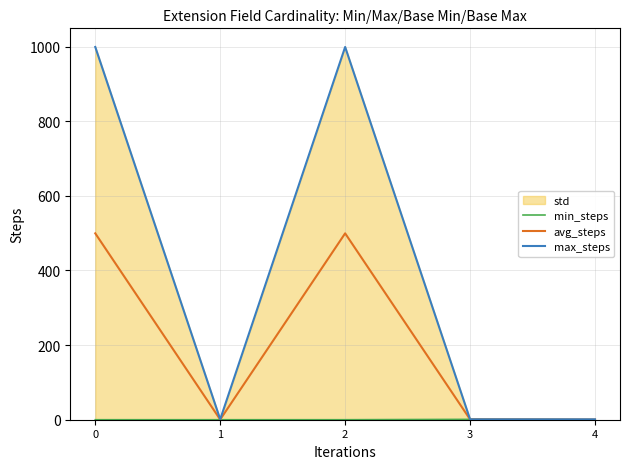

True or false: max_steps and avg_steps cross at least once.

False